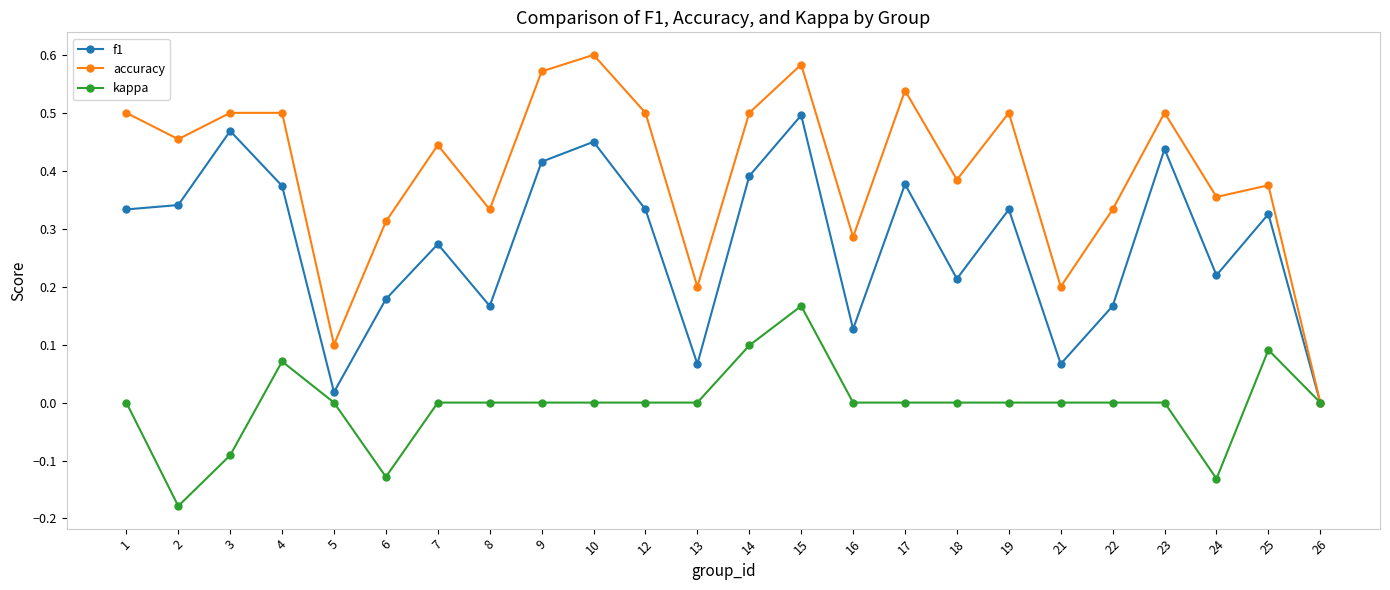

Is it true that accuracy equals 0.2 at 25?

False